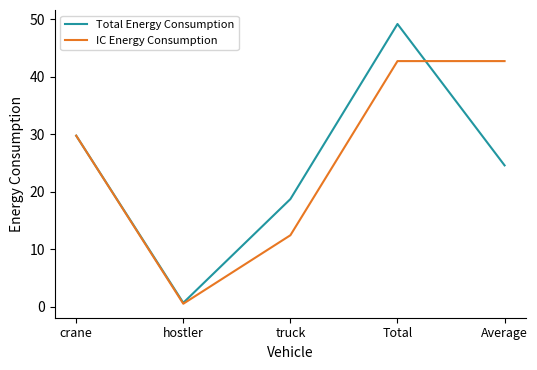

Count the number of data series in this chart.

2